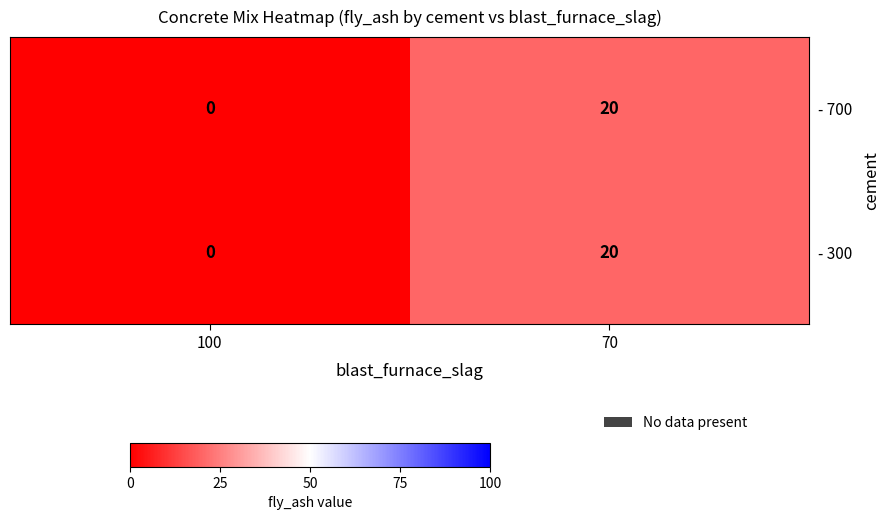

What is the average value of the - 300 series?

10